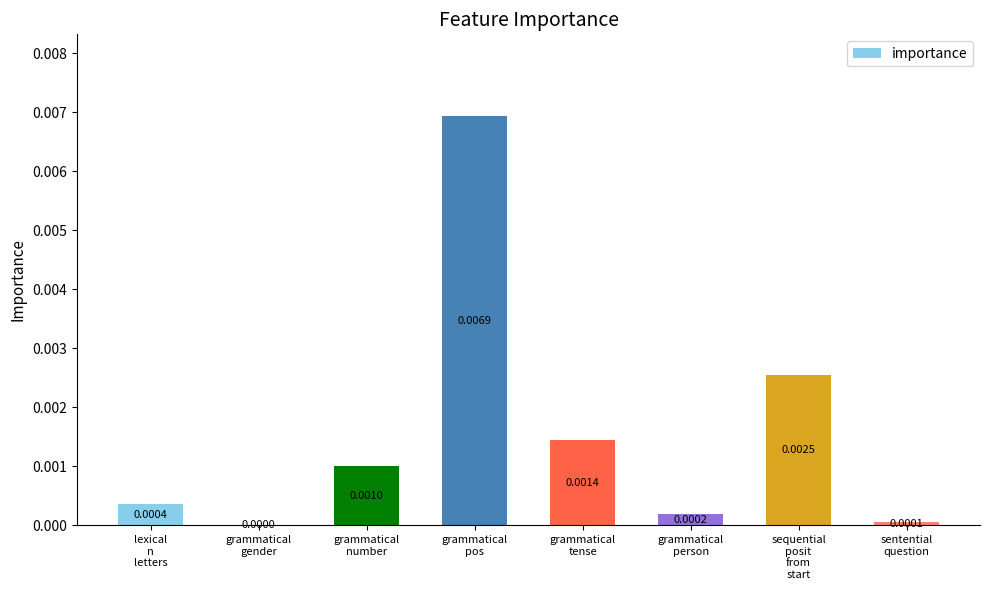

Between sentential
question and grammatical
number, which is larger?

grammatical
number